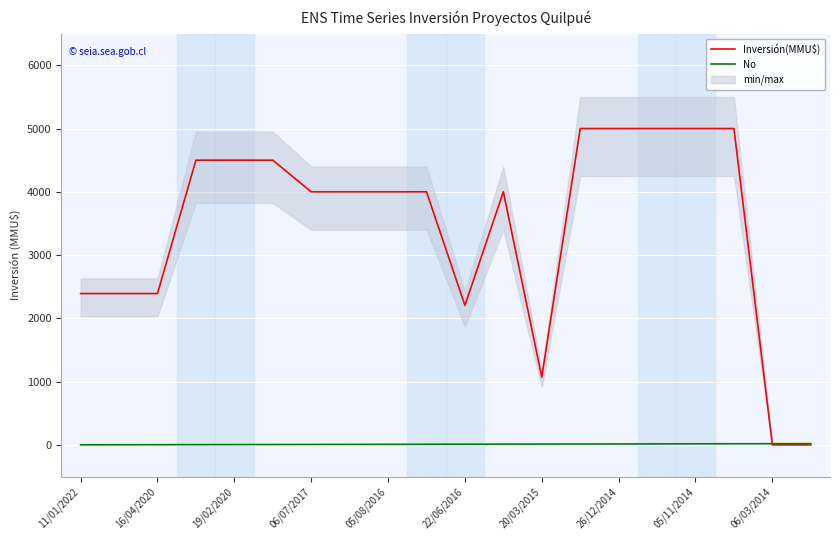

At how many categories does at least one series exceed 2522?

13